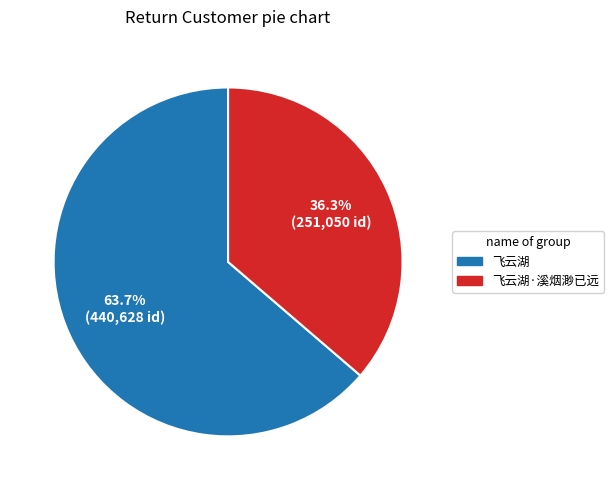

Is there a majority slice in this chart?

Yes